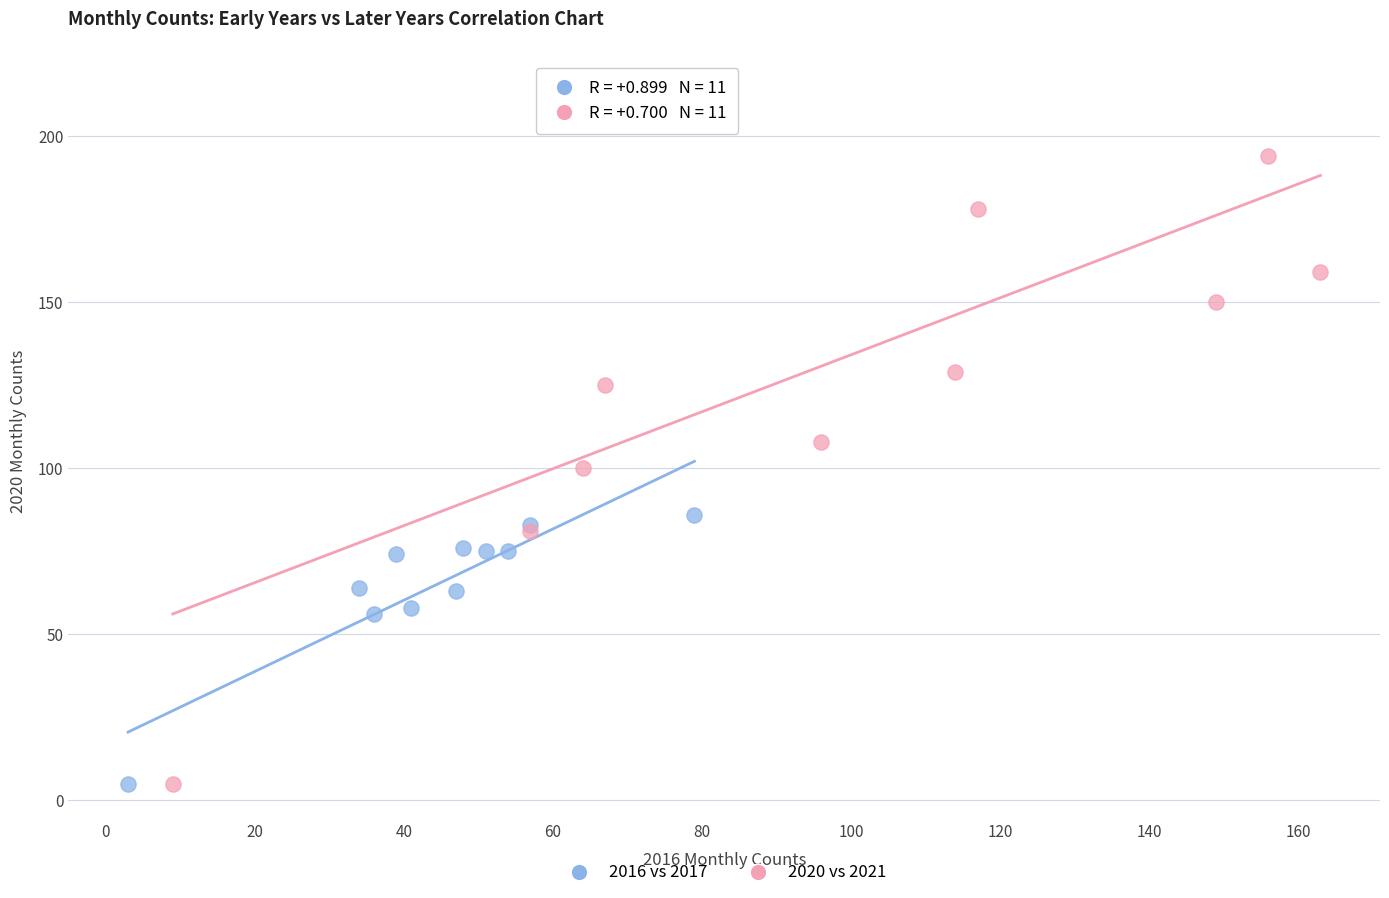

Which series contains the highest Y value?

2020 vs 2021